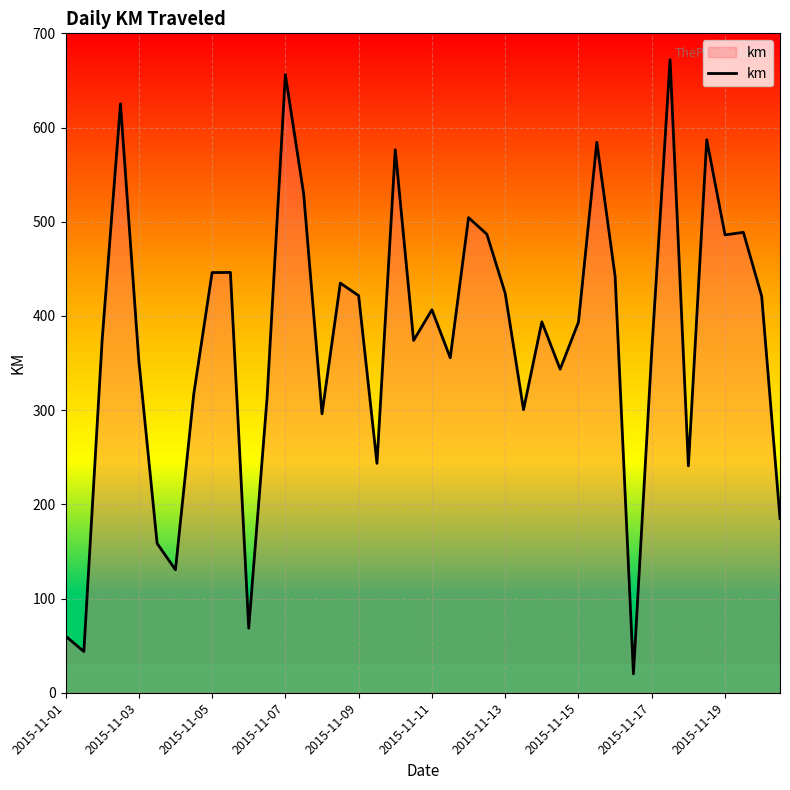

What is the minimum value shown in the chart?

20.1